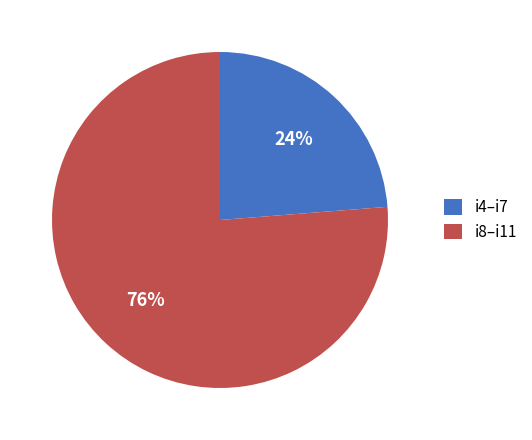

To the nearest percent, what portion does i8–i11 represent?

76%